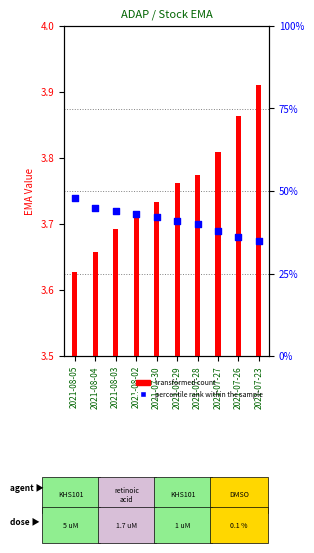

What is the total value across all series at 2021-08-02?

43.2